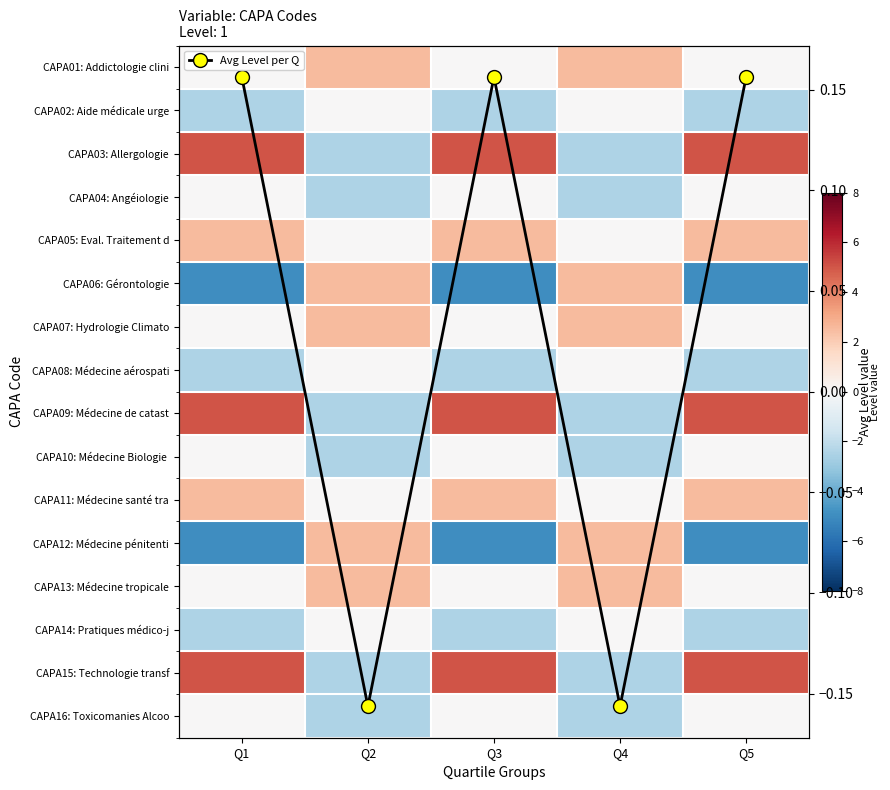

The CAPA01: Addictologie clini series shows 2.5 at Q2. True or false?

True